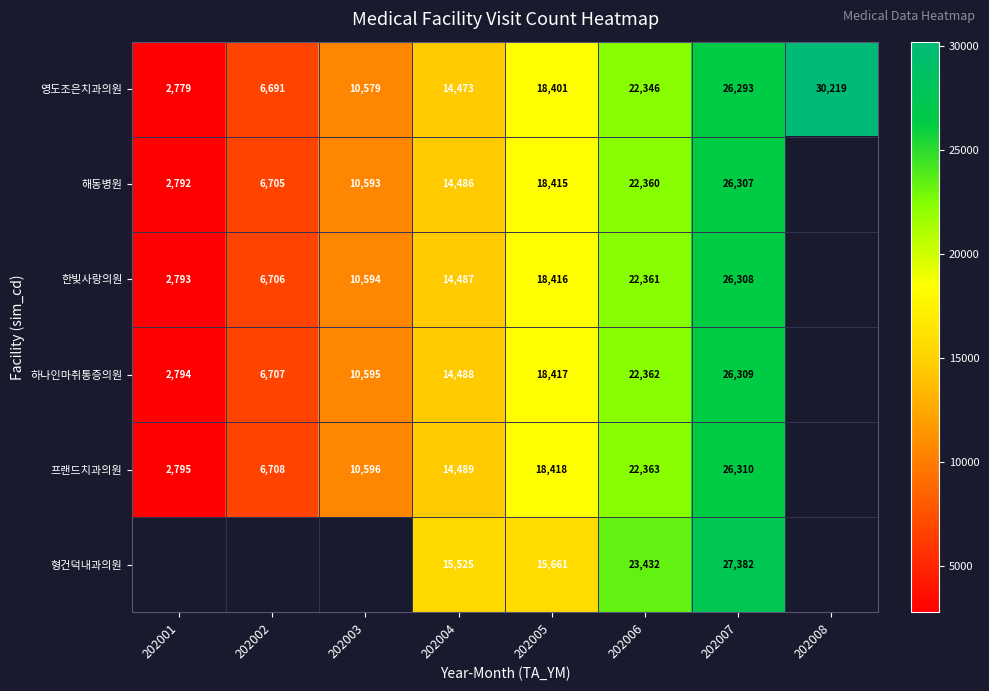

What is the greatest value displayed?

30219.0